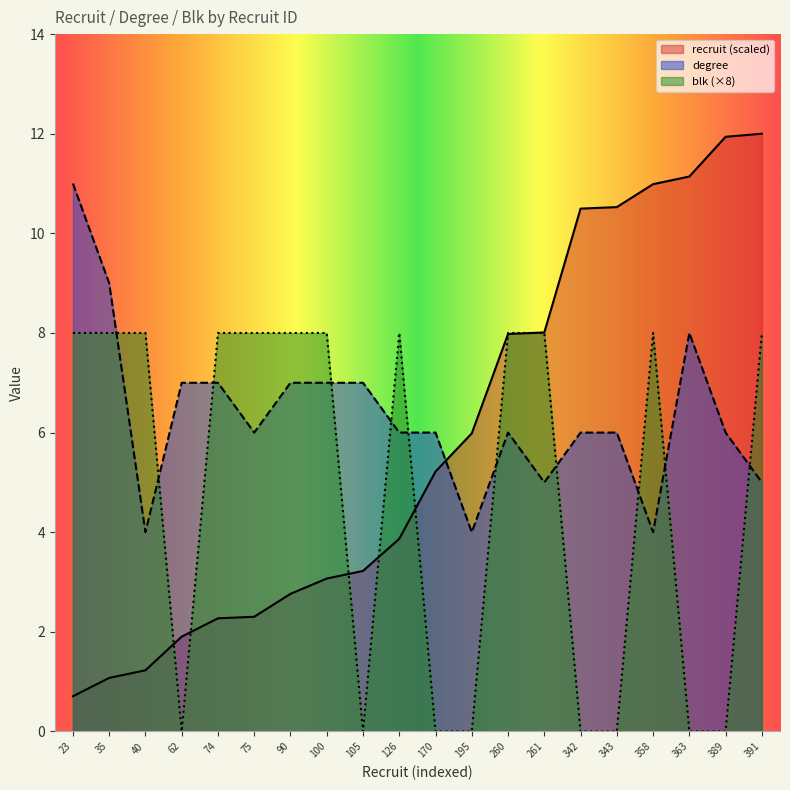

Reading right to left, what are all the values shown in this chart?

recruit: 391=12.0	389=11.9	363=11.1	358=11.0	343=10.5	342=10.5	261=8.0	260=8.0	195=6.0	170=5.2	126=3.9	105=3.2	100=3.1	90=2.8	75=2.3	74=2.3	62=1.9	40=1.2	35=1.1	23=0.7
degree: 391=5.0	389=6.0	363=8.0	358=4.0	343=6.0	342=6.0	261=5.0	260=6.0	195=4.0	170=6.0	126=6.0	105=7.0	100=7.0	90=7.0	75=6.0	74=7.0	62=7.0	40=4.0	35=9.0	23=11.0
blk: 391=8.0	389=0.0	363=0.0	358=8.0	343=0.0	342=0.0	261=8.0	260=8.0	195=0.0	170=0.0	126=8.0	105=0.0	100=8.0	90=8.0	75=8.0	74=8.0	62=0.0	40=8.0	35=8.0	23=8.0